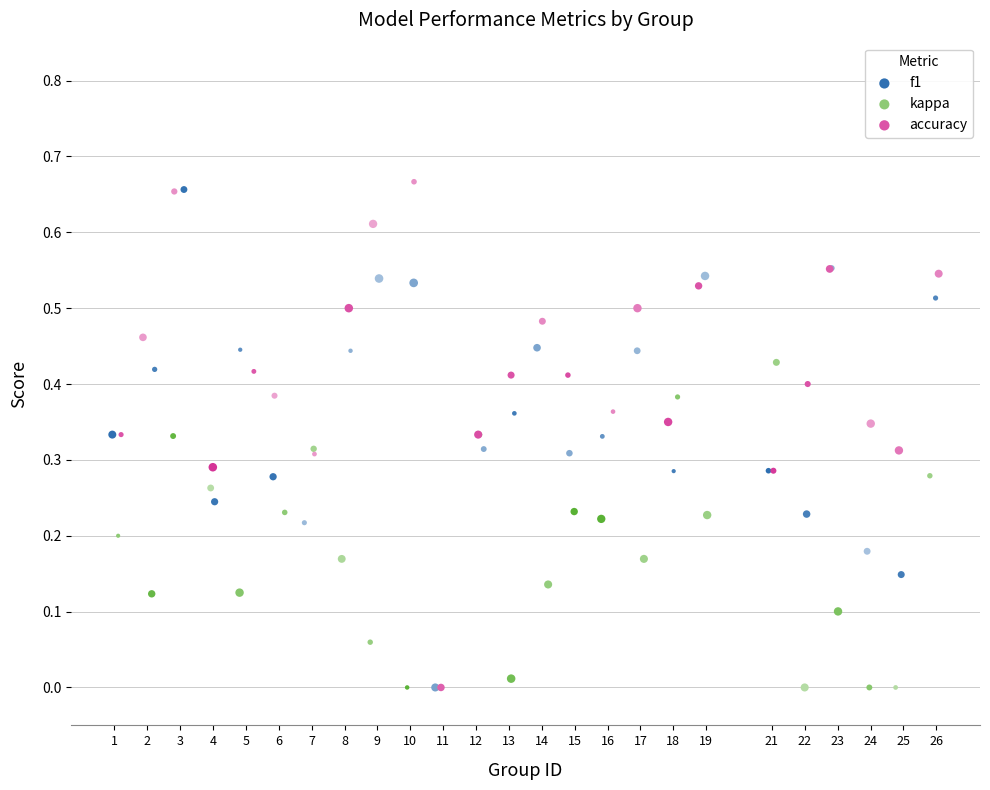

What are all the series names shown in the legend?

f1, kappa, accuracy